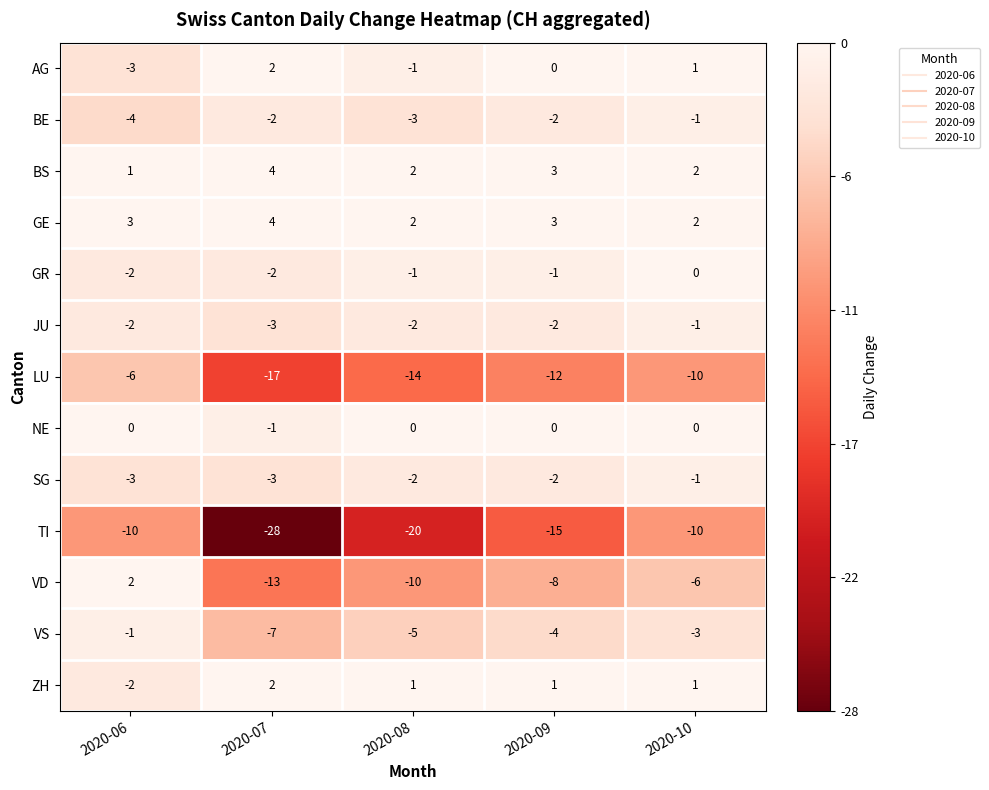

What is the difference between the second highest and second lowest values in the VD series?

4